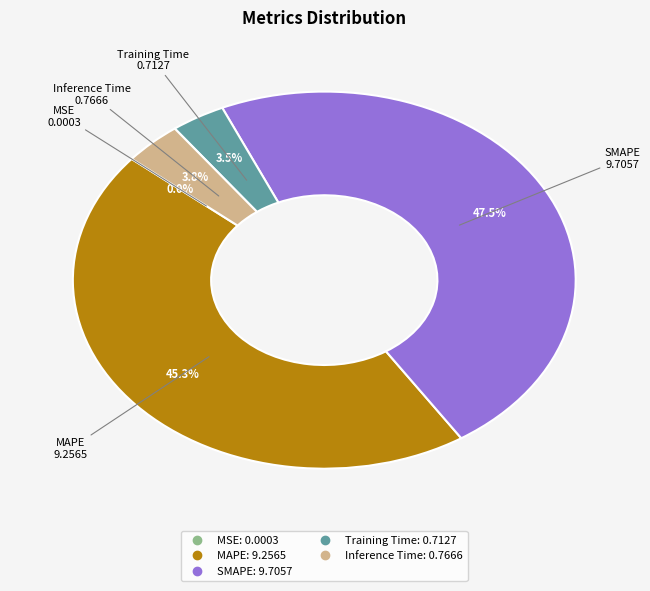

Which slice is the largest?

SMAPE